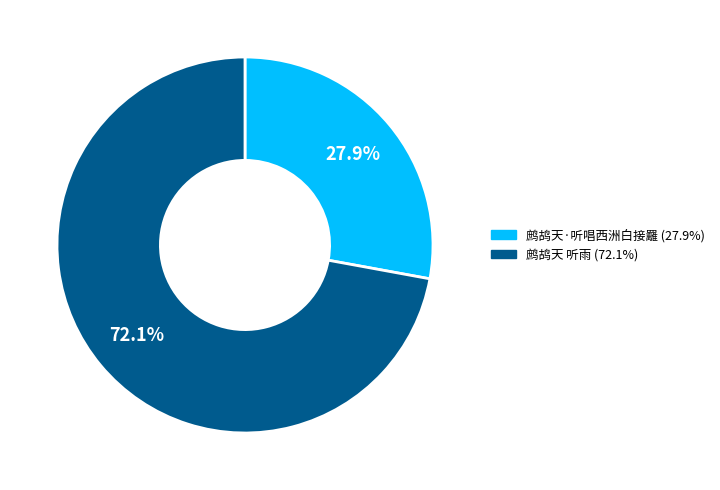

Count the number of slices in the pie.

2